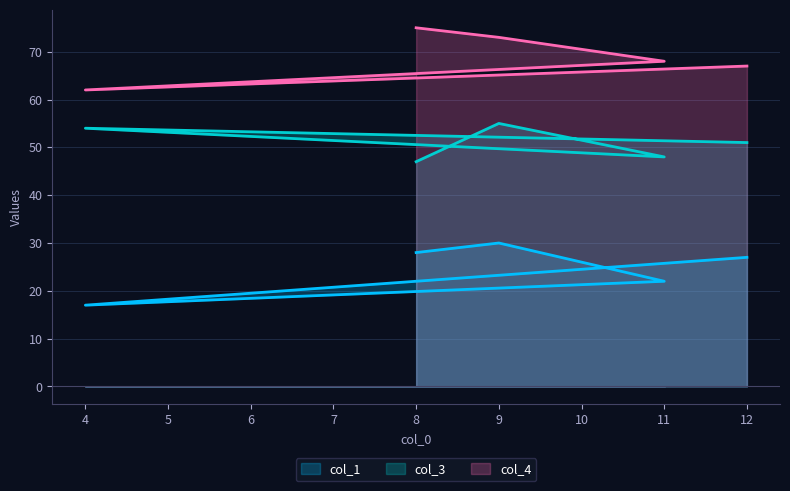

What position from the right is 9?

4